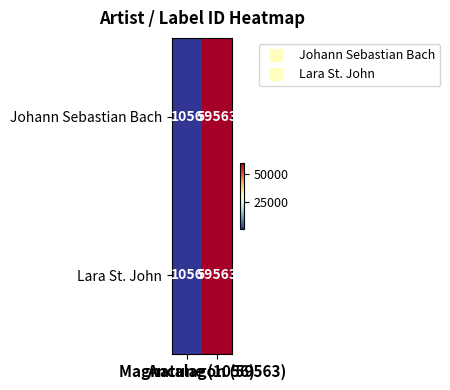

What is the average value of the Johann Sebastian Bach series?

30310